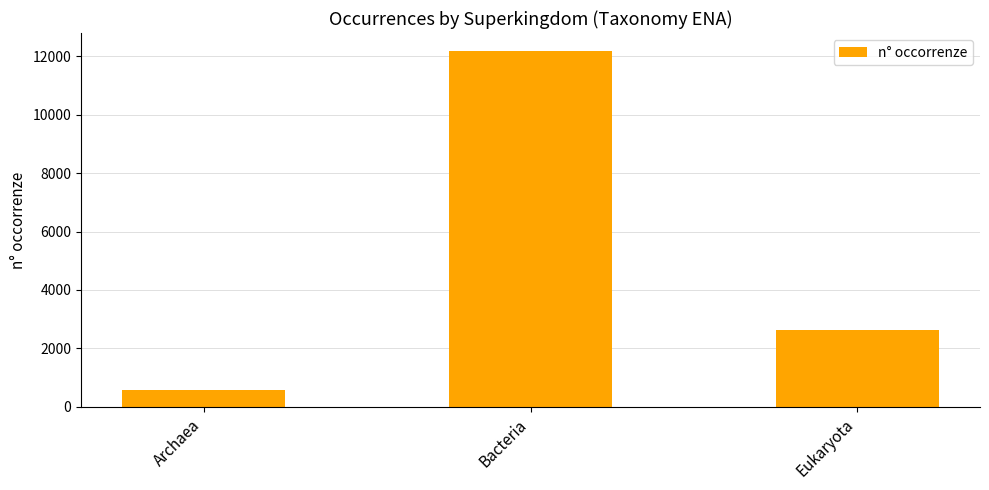

How many bars are there in total?

3